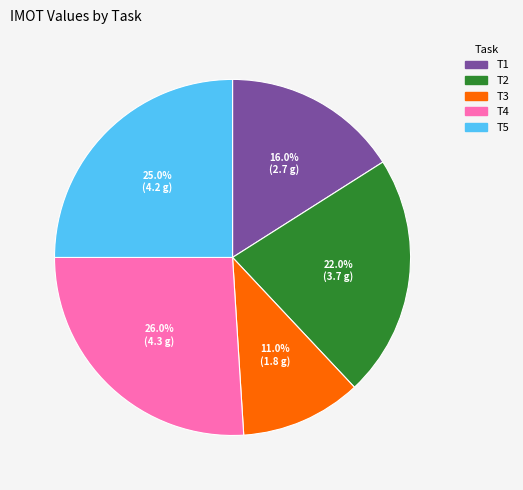

The T3 slice represents 18% of the pie. True or false?

False